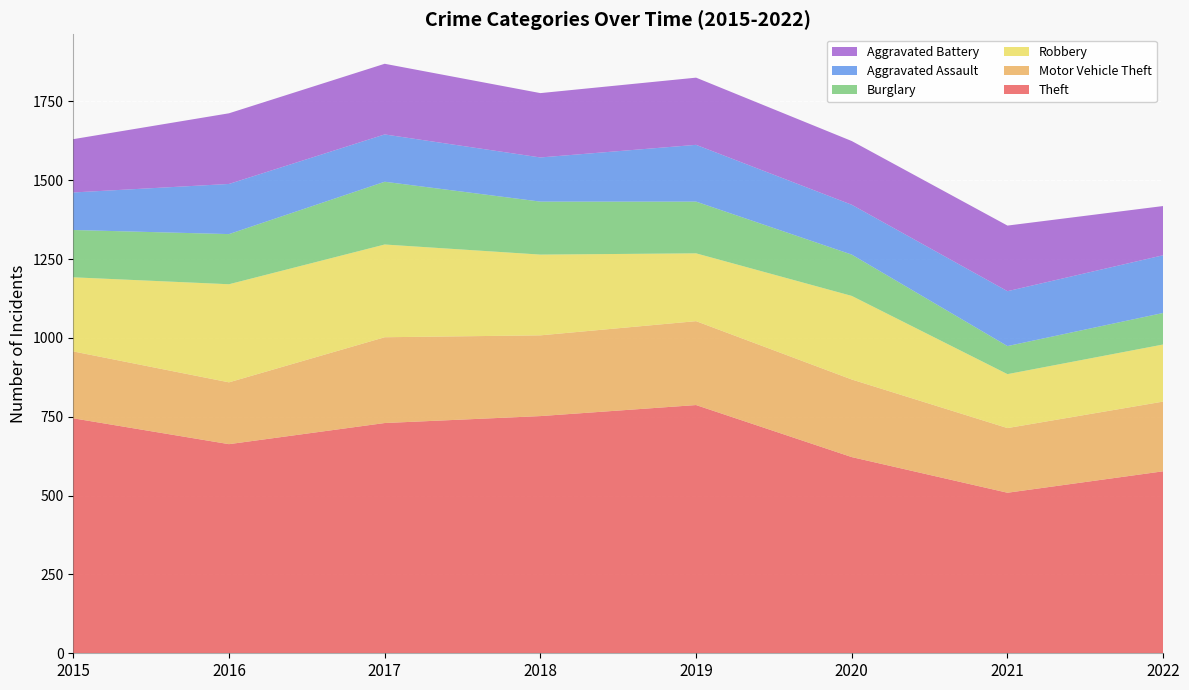

Reading left to right, what are all the values shown in this chart?

Theft: 745	663	730	752	787	622	509	577
Motor Vehicle Theft: 212	196	272	256	266	246	205	221
Robbery: 235	311	294	256	215	265	171	181
Burglary: 150	159	199	168	164	131	89	100
Aggravated Assault: 119	159	150	140	180	158	174	183
Aggravated Battery: 169	224	224	204	213	202	208	156